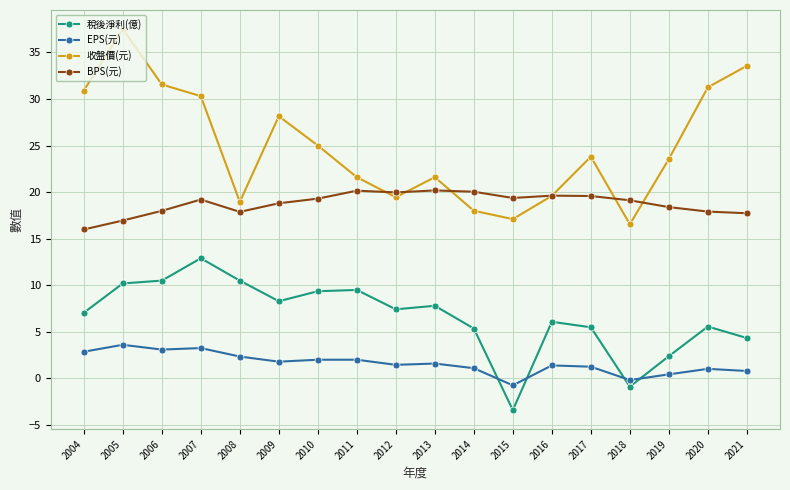

Rank the series by their maximum value, from lowest to highest.

EPS(元), 稅後淨利(億), BPS(元), 收盤價(元)